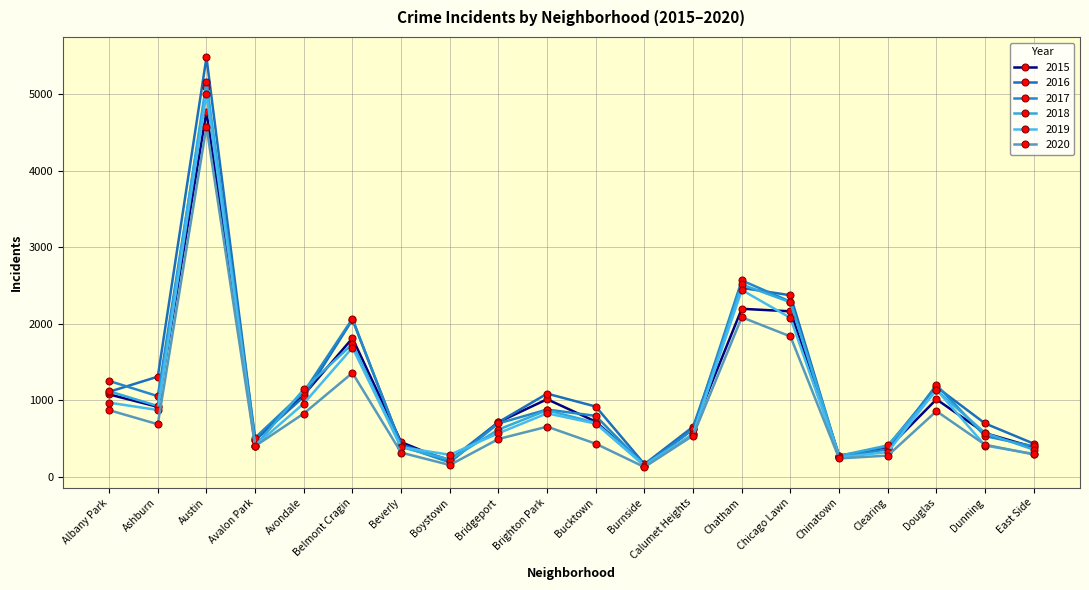

What is the label of the 7th point from the right?

Chatham